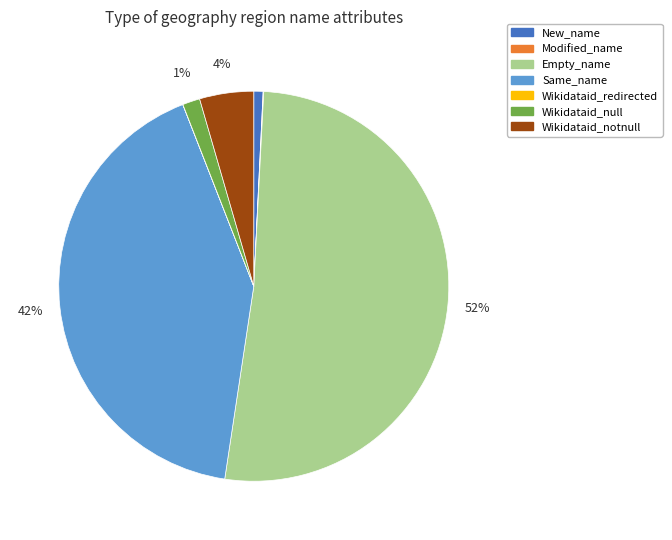

Is it true that New_name is 1% of the pie?

True